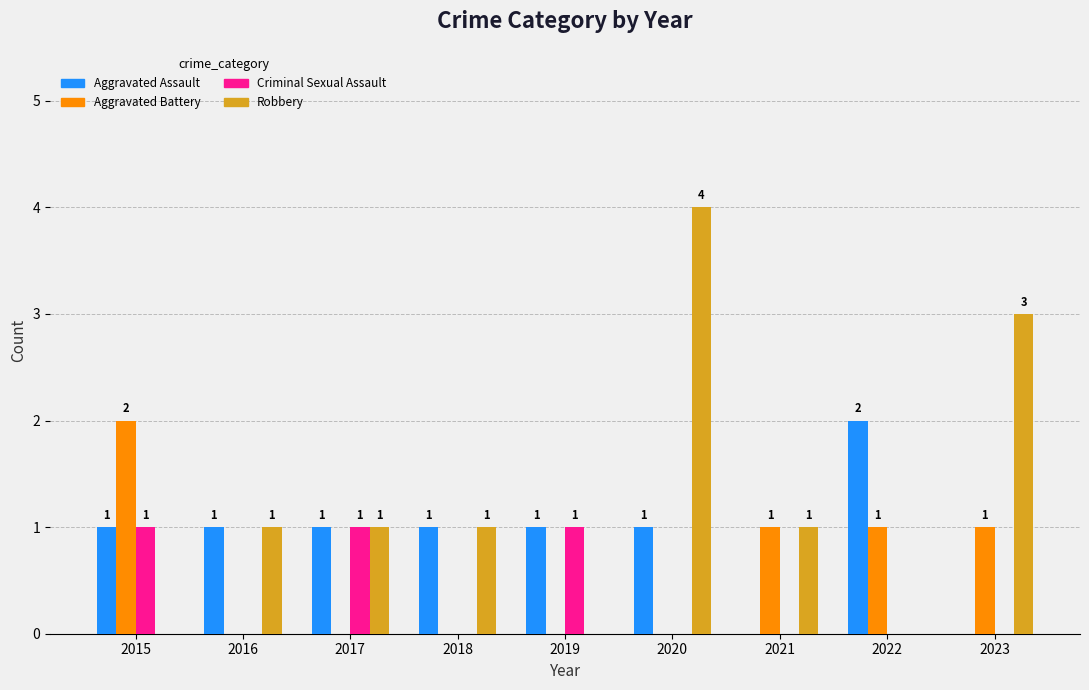

What is the total value across all series at 2020?

5